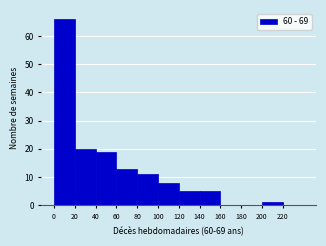

How tall is the bar that spans 20 to 40 on the x-axis? The values are not printed on the chart, so give them approximately, as read against the axis.

20